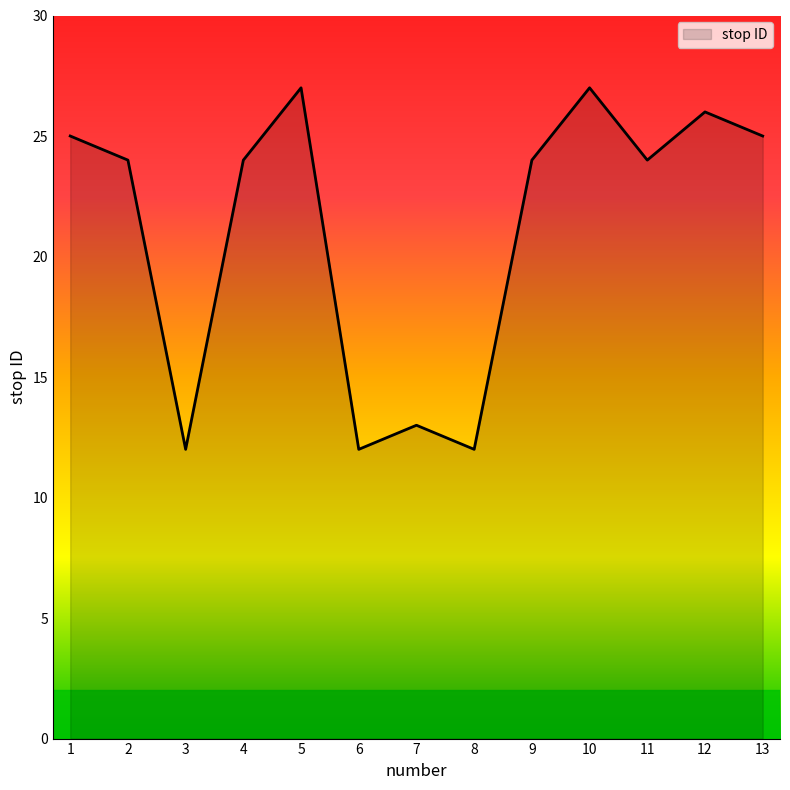

True or false: the data shows 27 at 5.

True